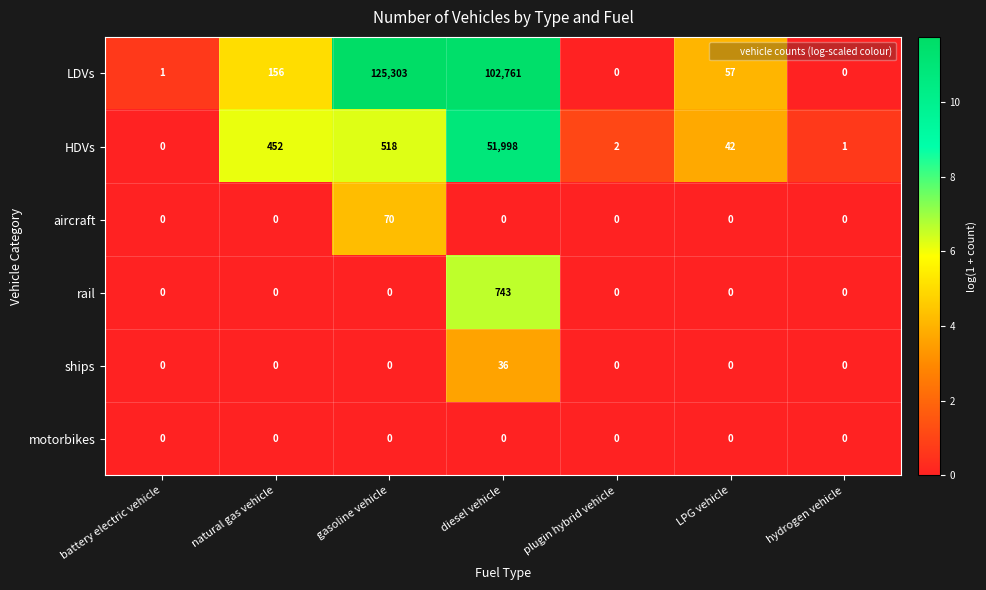

Which series has the largest total across all categories?

LDVs